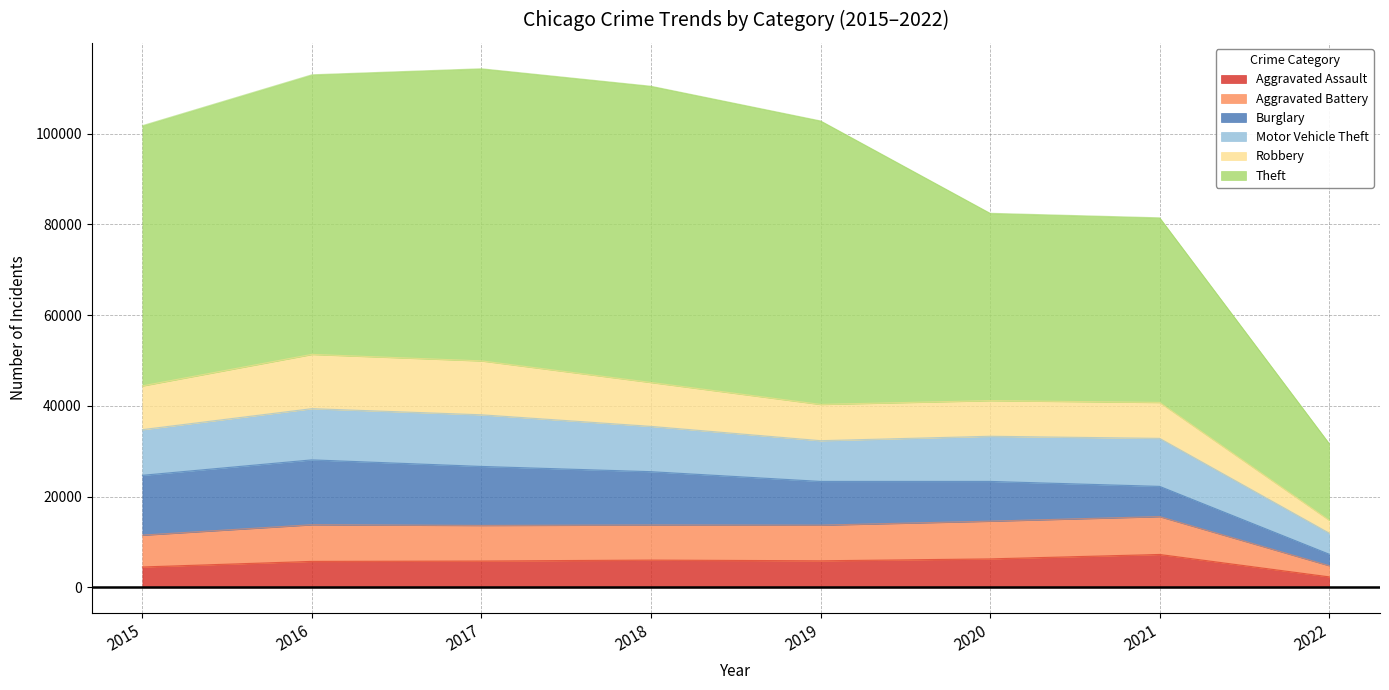

Does the chart have visible grid lines?

Yes